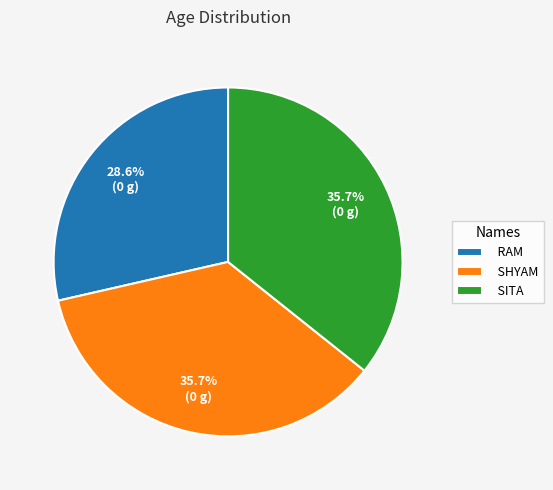

How much of the chart is everything except SITA?

64.3%